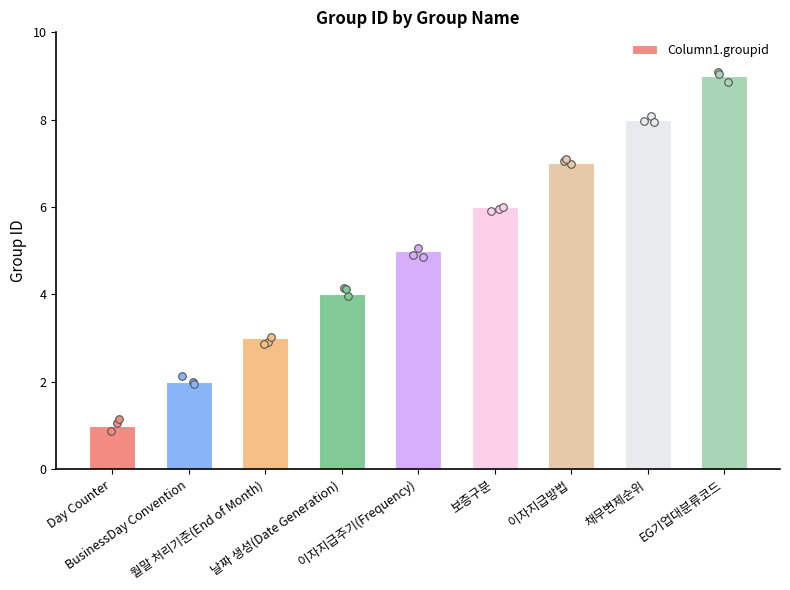

What is the change in value from Day Counter to 채무변제순위?

+7